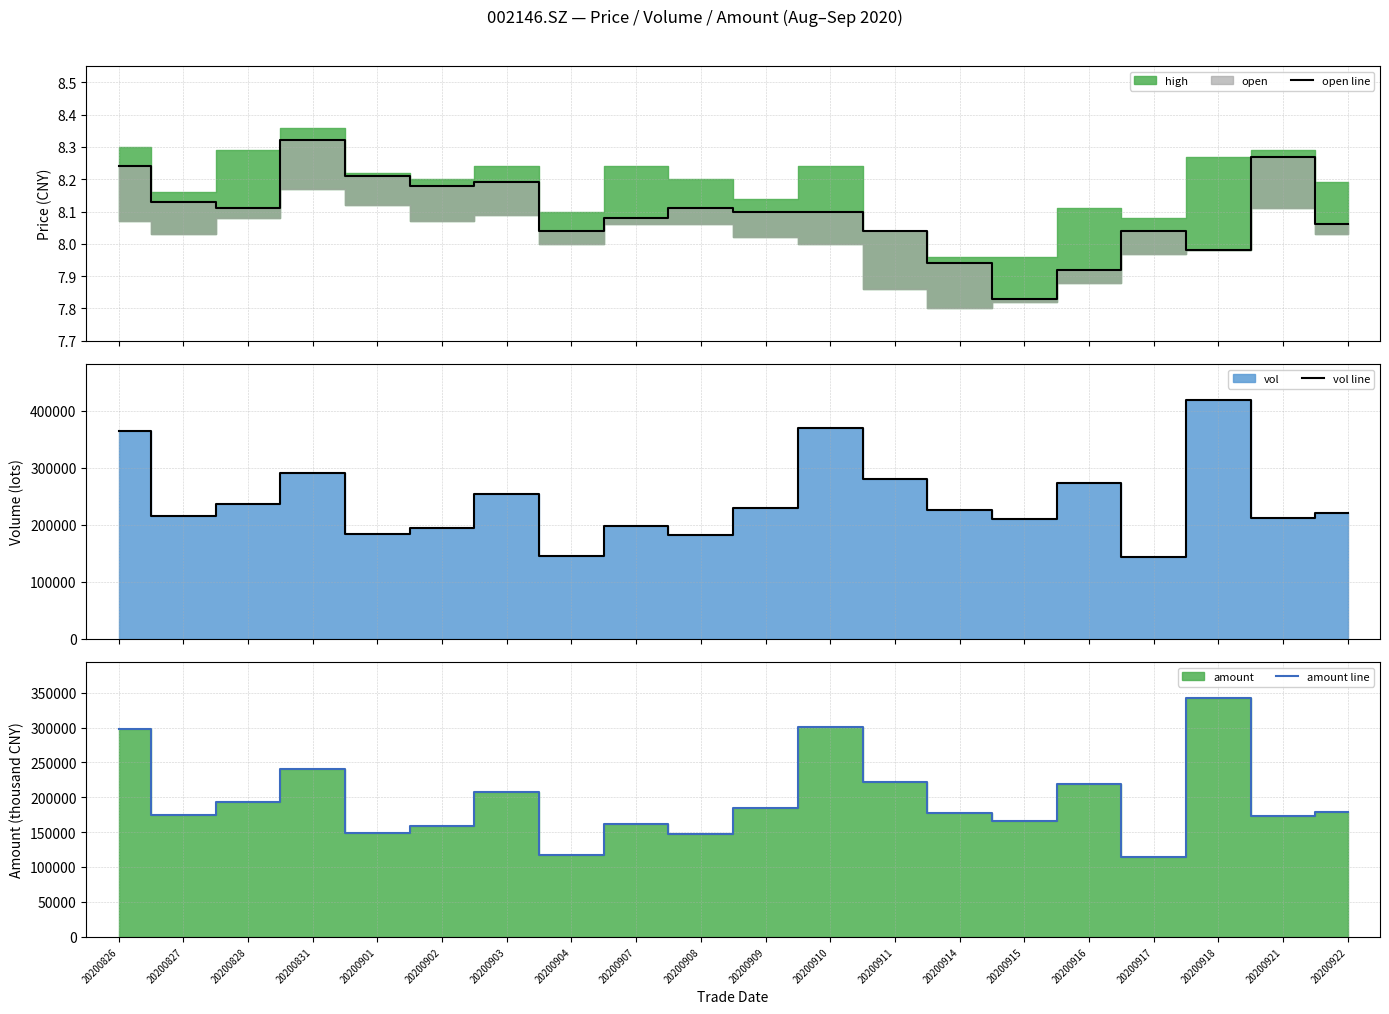

What is the difference between the amount line values at 20200831 and 20200826?

56341.7